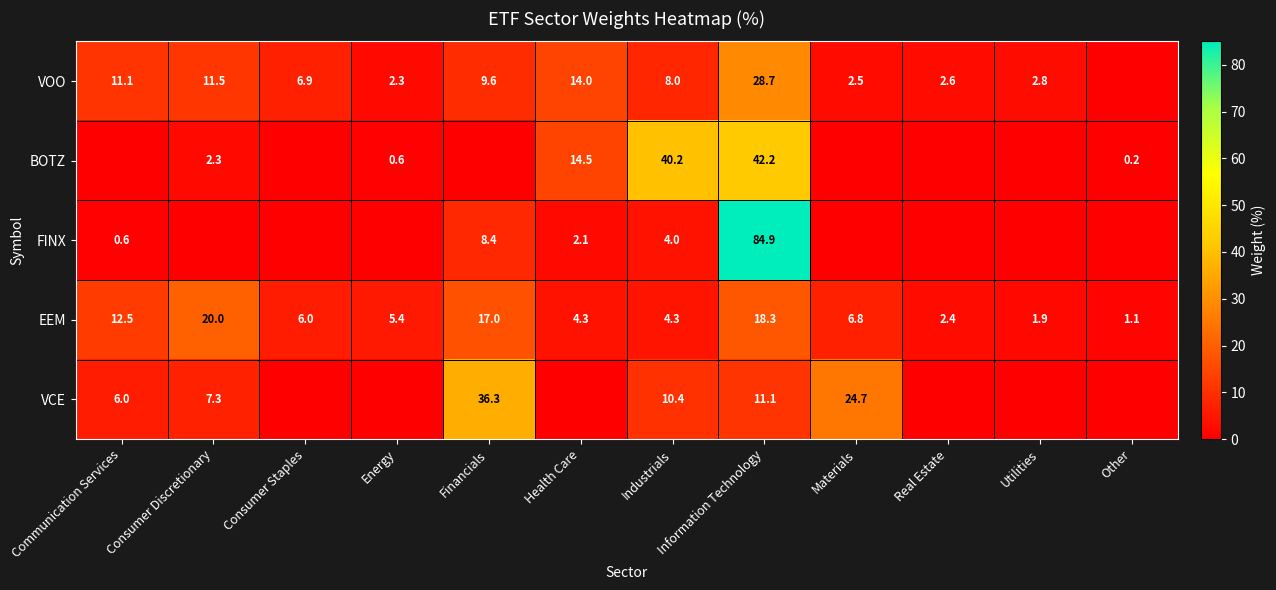

What is the sum of all EEM values?

100.0